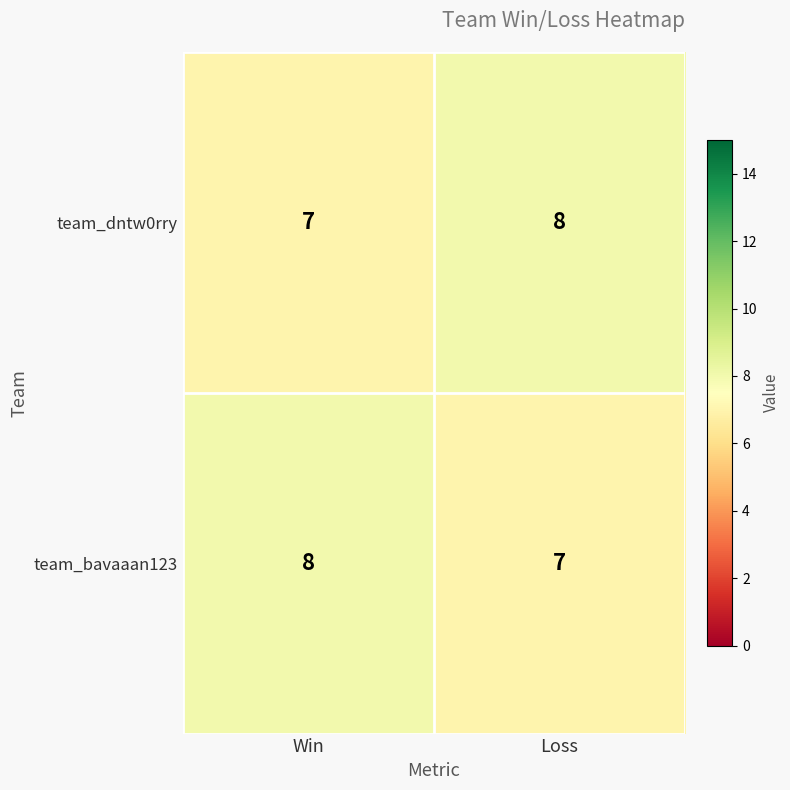

What is the minimum value shown in the chart?

7